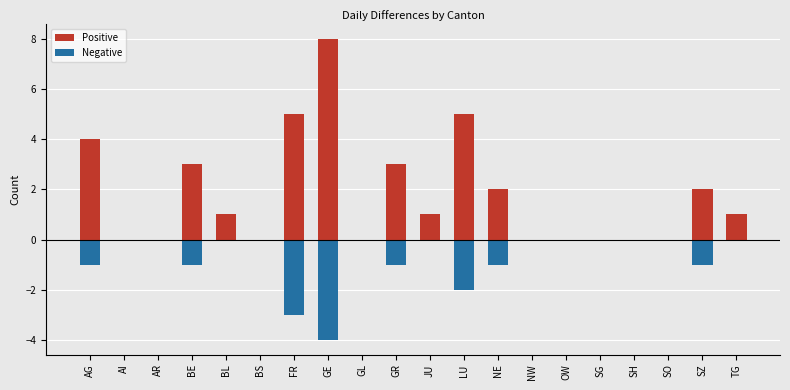

At which category is the sum across all series the highest?

GE